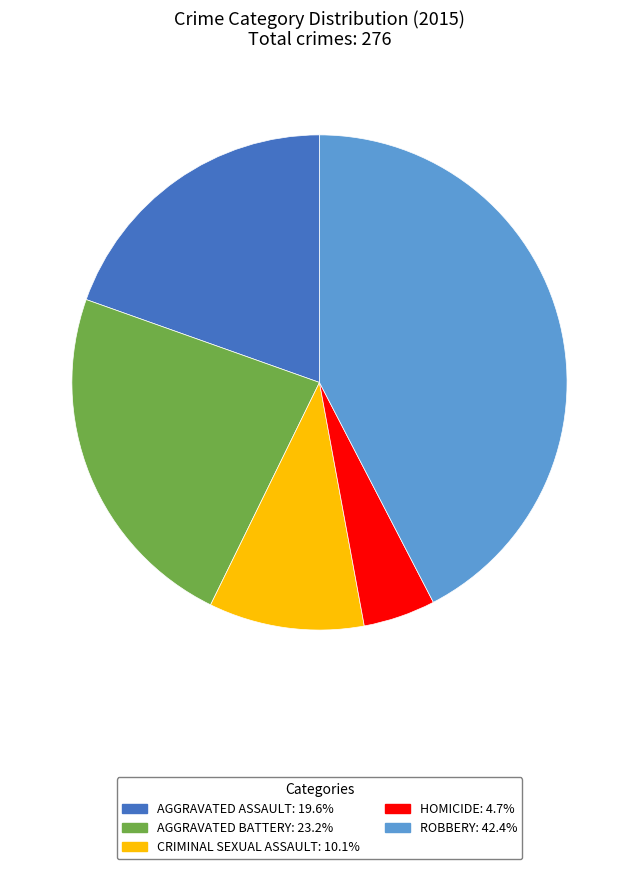

Does any single category account for the majority?

No